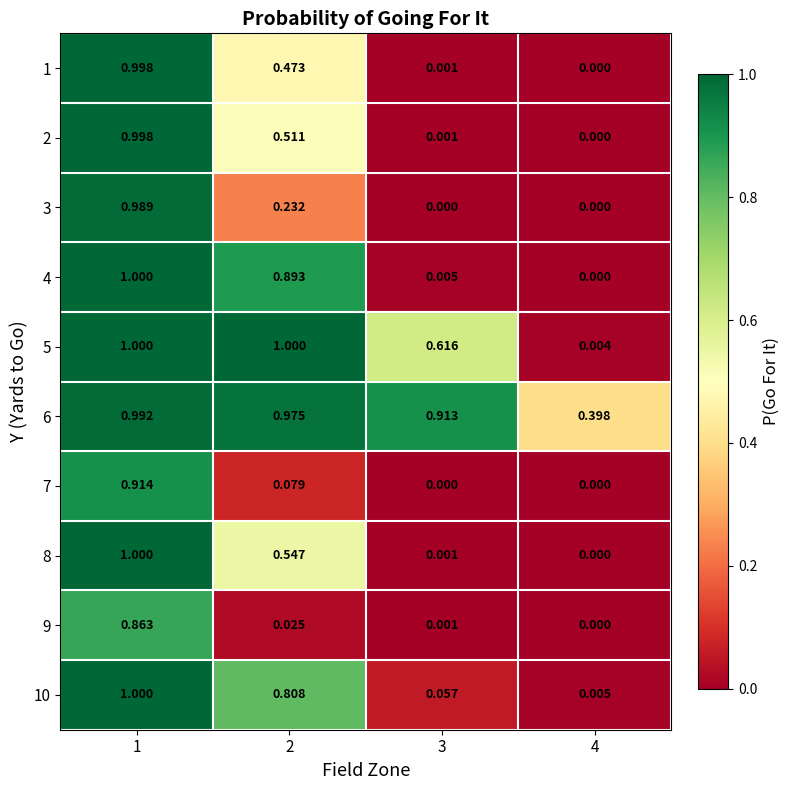

Between 3 and 4, which series saw the biggest shift?

5